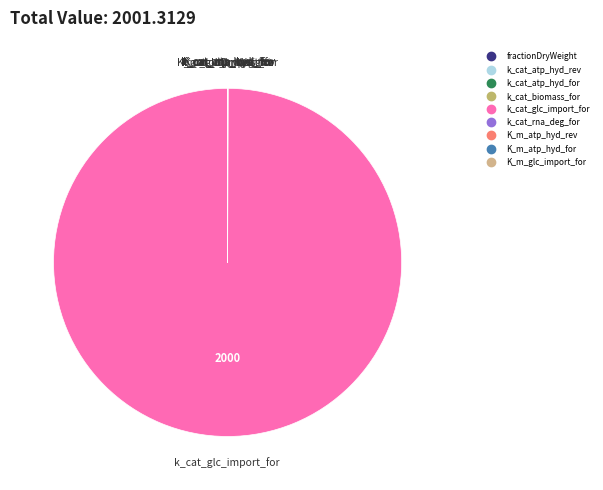

Which slice is the largest?

k_cat_glc_import_for